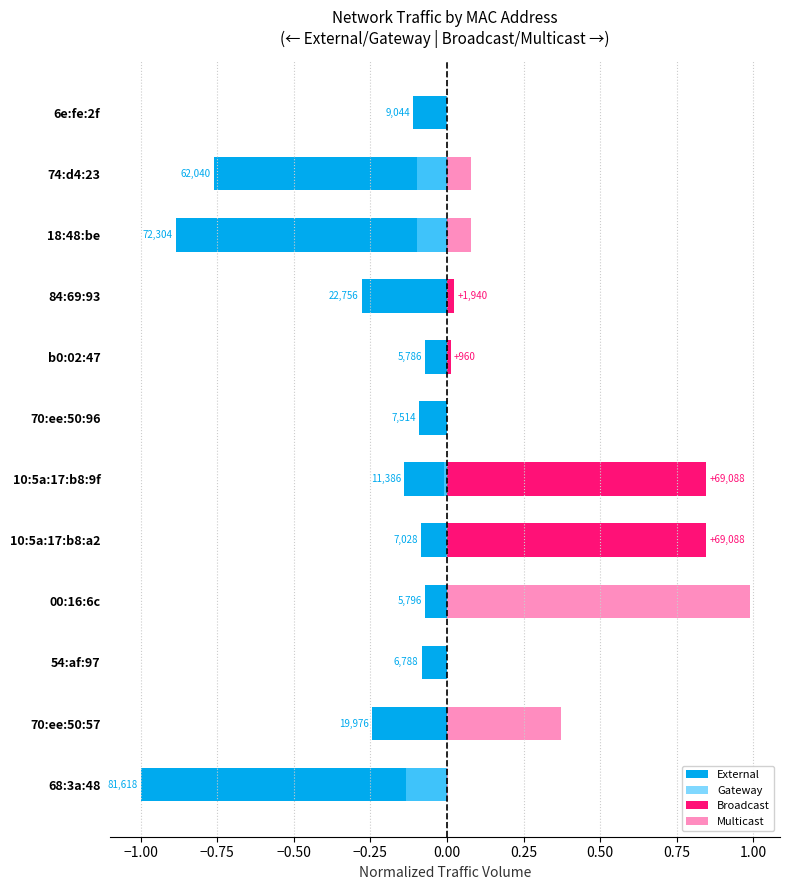

True or false: Gateway has a value of -0.2 at 18:48:be.

False